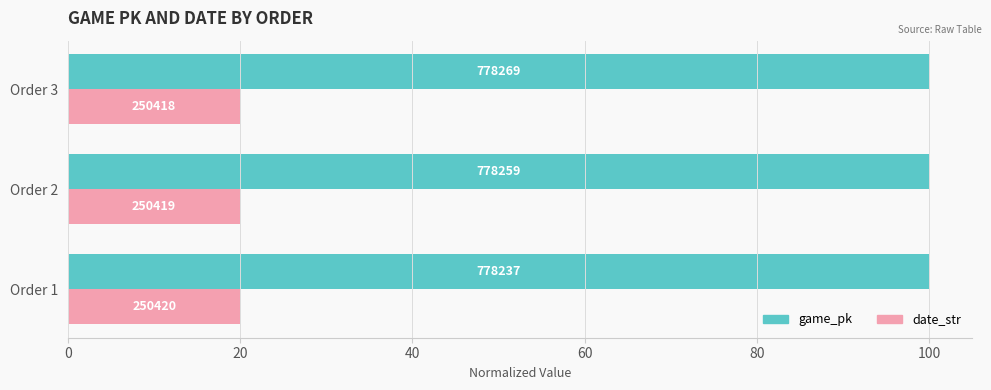

What is the value of the date_str bar at the 3rd from the left?

20.0